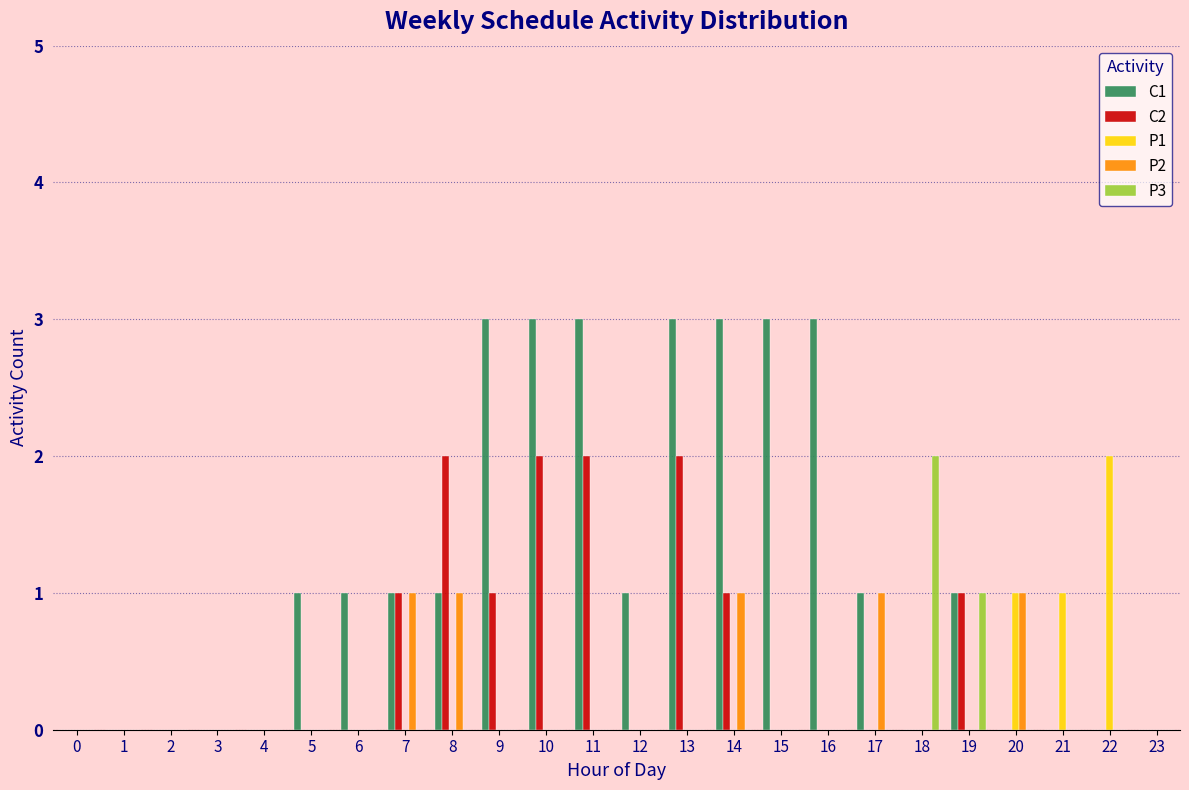

The value of C1 at 2 is 2. True or false?

False